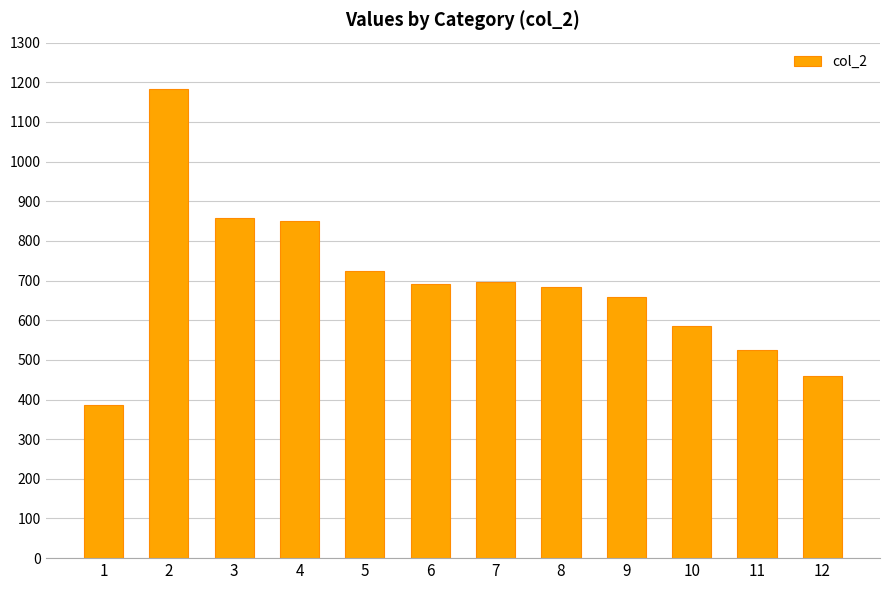

What value does the data have at 1, to the nearest 10?

390